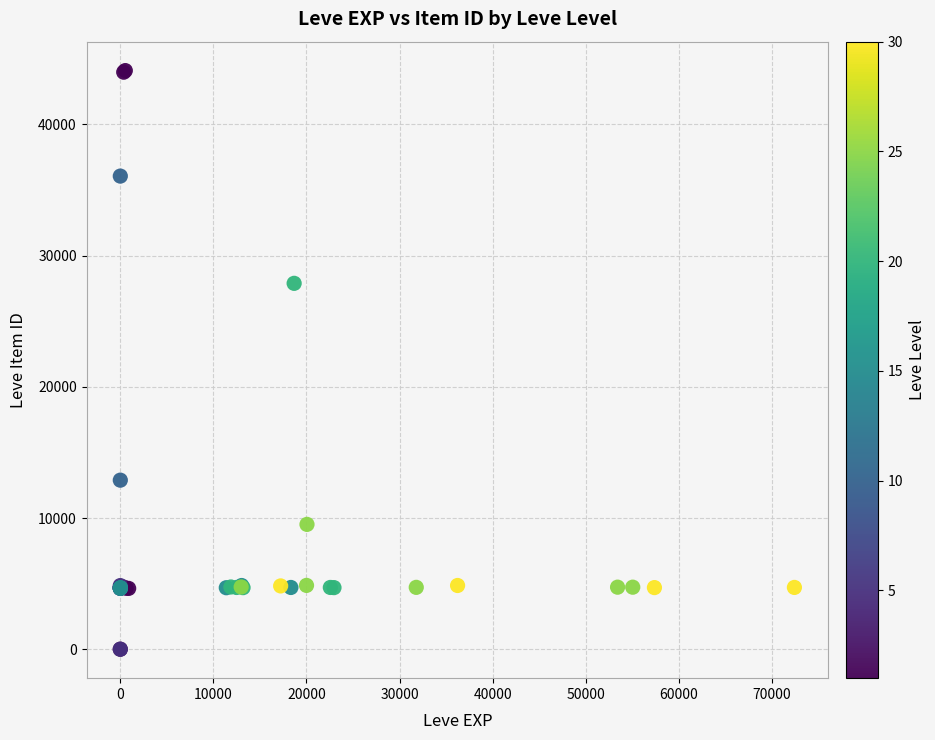

What Y value in the scatter plot is closest to 22048?

27884